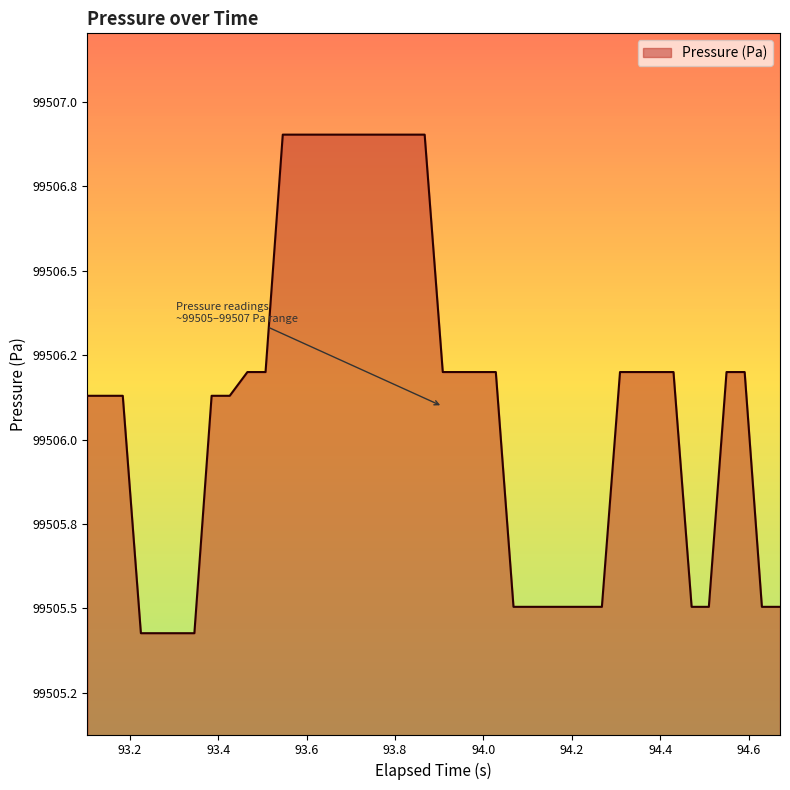

What is the difference between the maximum and minimum values?

1.5